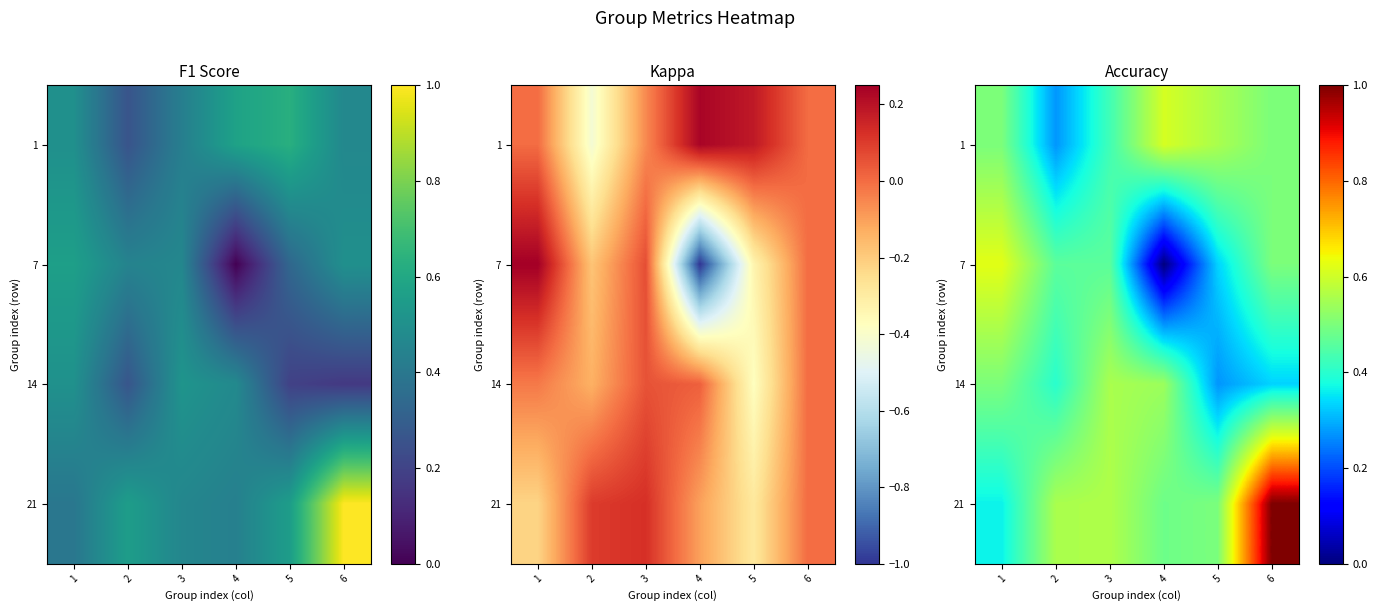

Which category has the highest value in the 21 series?

6